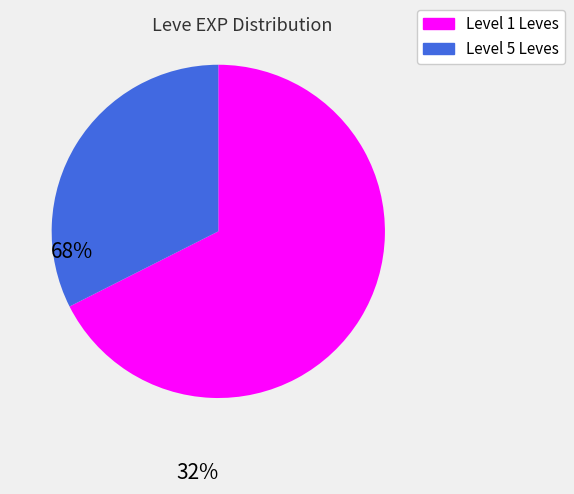

Rank the categories by value from lowest to highest.

Level 5 Leves, Level 1 Leves